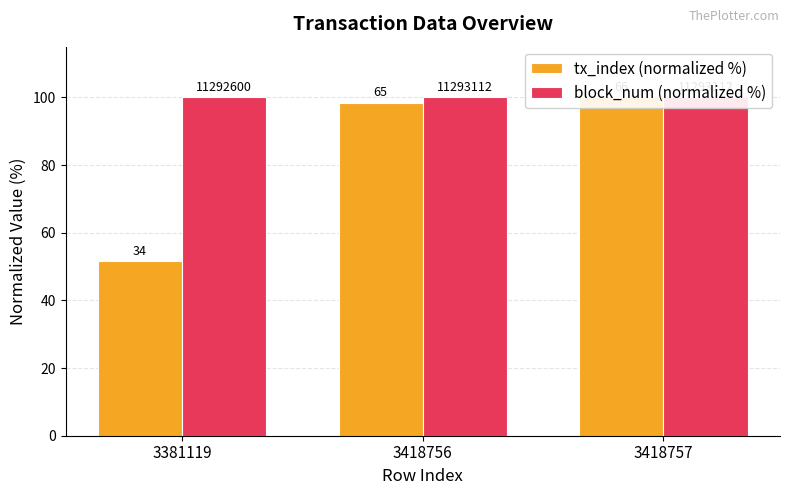

Rank the series by their maximum value, from highest to lowest.

tx_index (normalized %), block_num (normalized %)